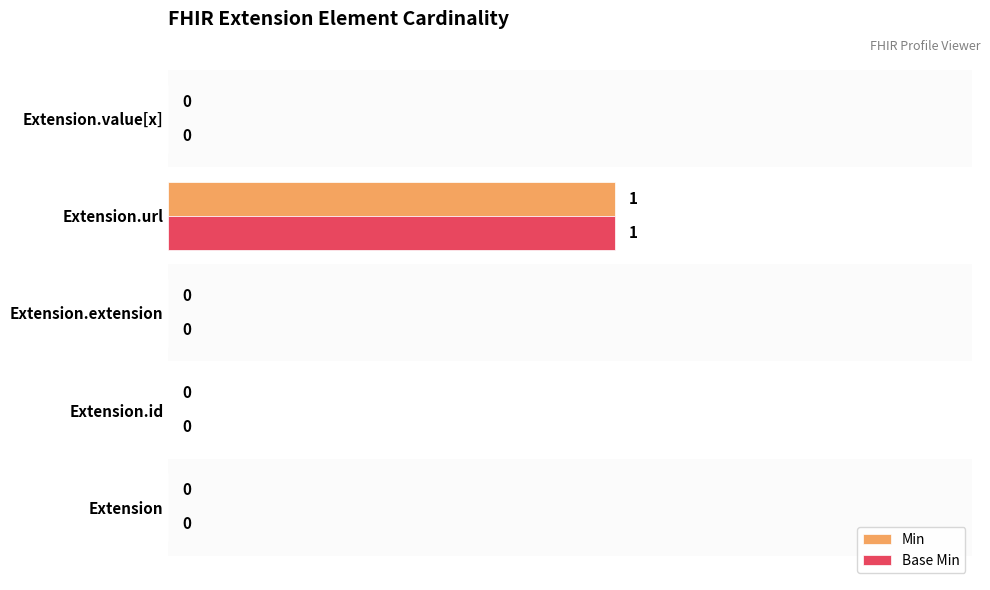

The value of Base Min at Extension.value[x] is 0. True or false?

True